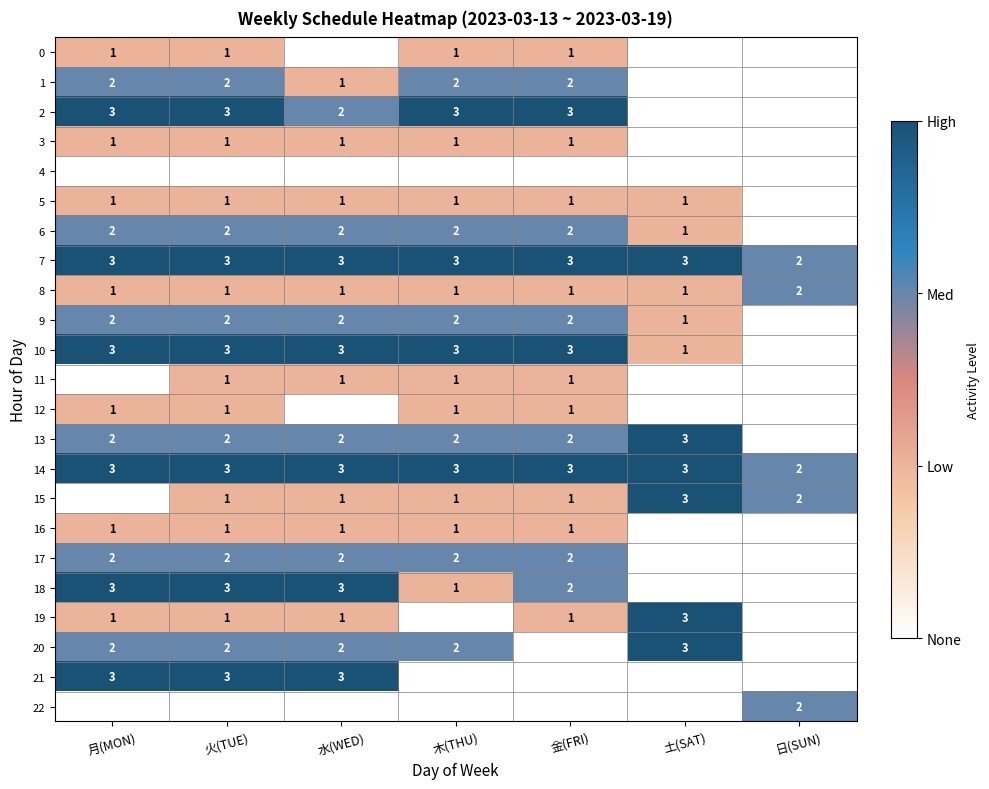

Is it true that 13 equals 3 at 土(SAT)?

True